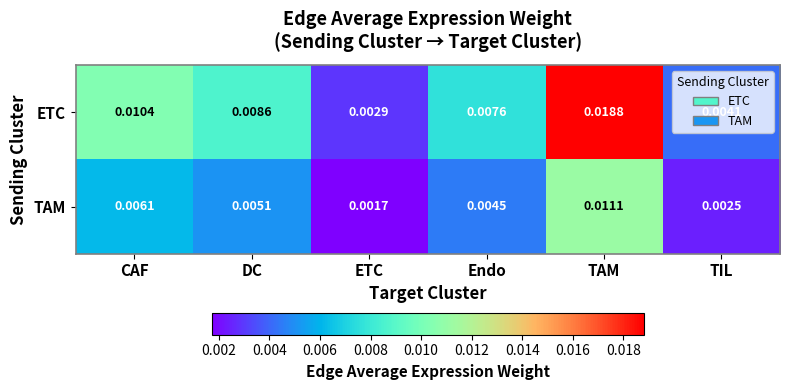

List the labels in order of TAM value, smallest first.

ETC, TIL, Endo, DC, CAF, TAM